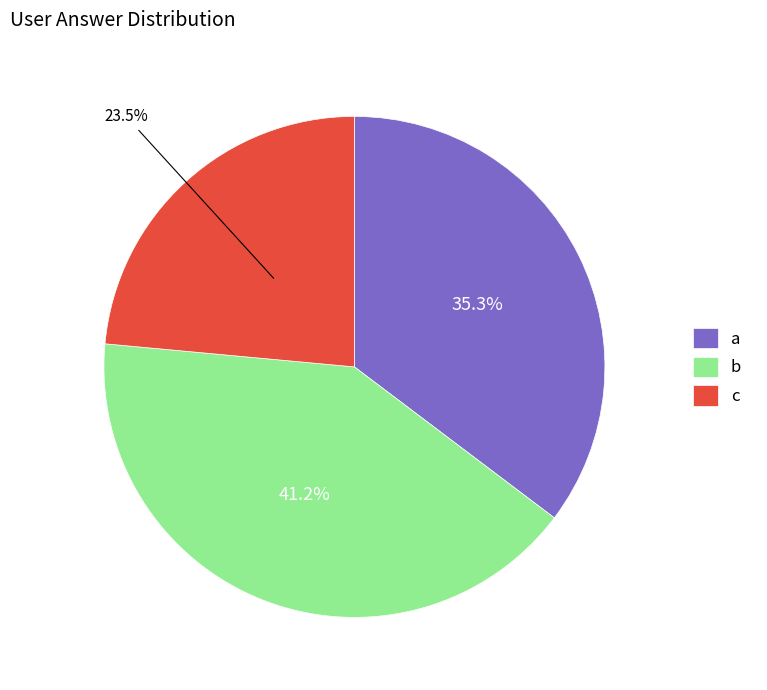

How many segments does this pie chart have?

3